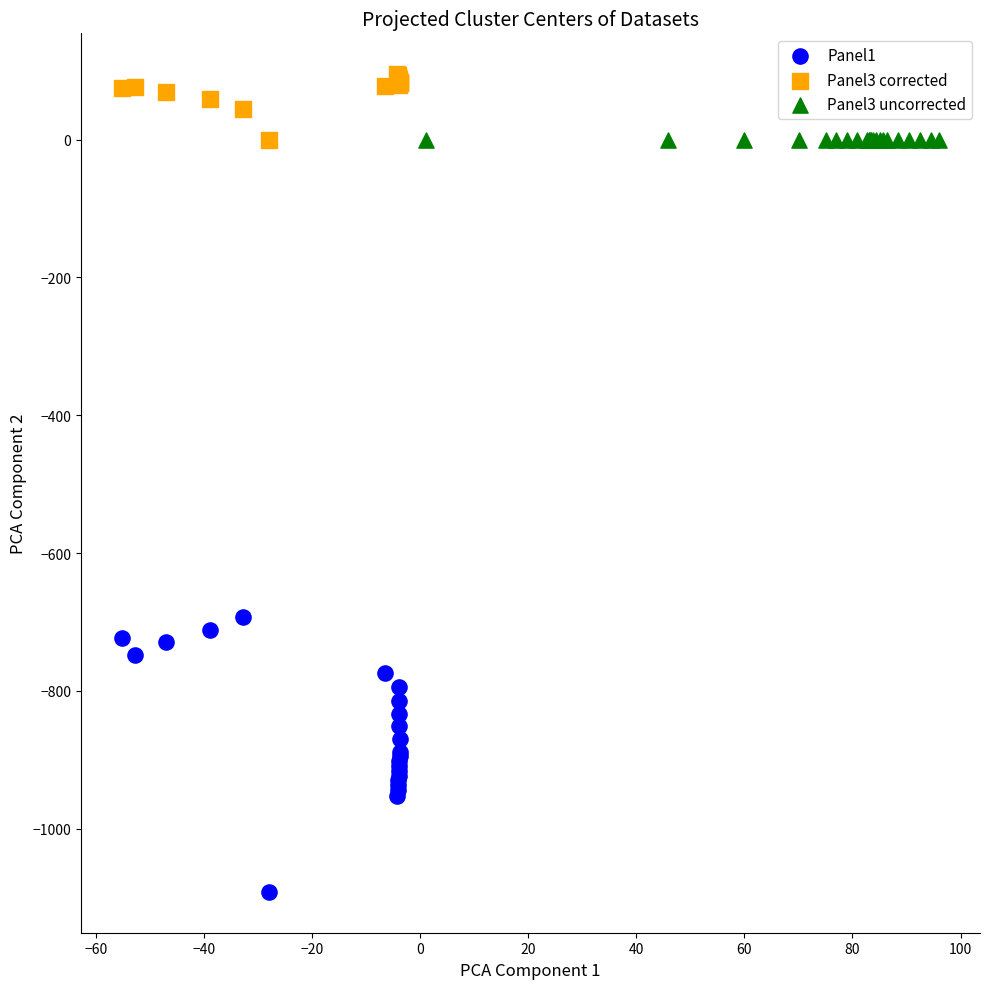

Which series contains the lowest Y value?

Panel1